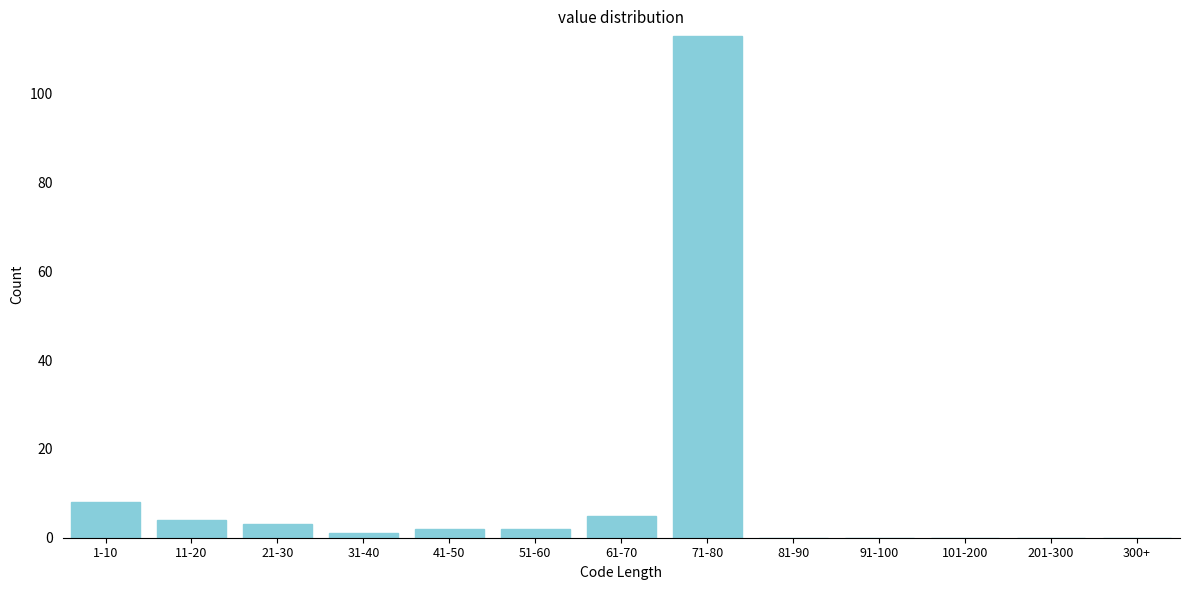

Reading left to right, extract all data points from this chart.

1-10=8	11-20=4	21-30=3	31-40=1	41-50=2	51-60=2	61-70=5	71-80=113	81-90=0	91-100=0	101-200=0	201-300=0	300+=0